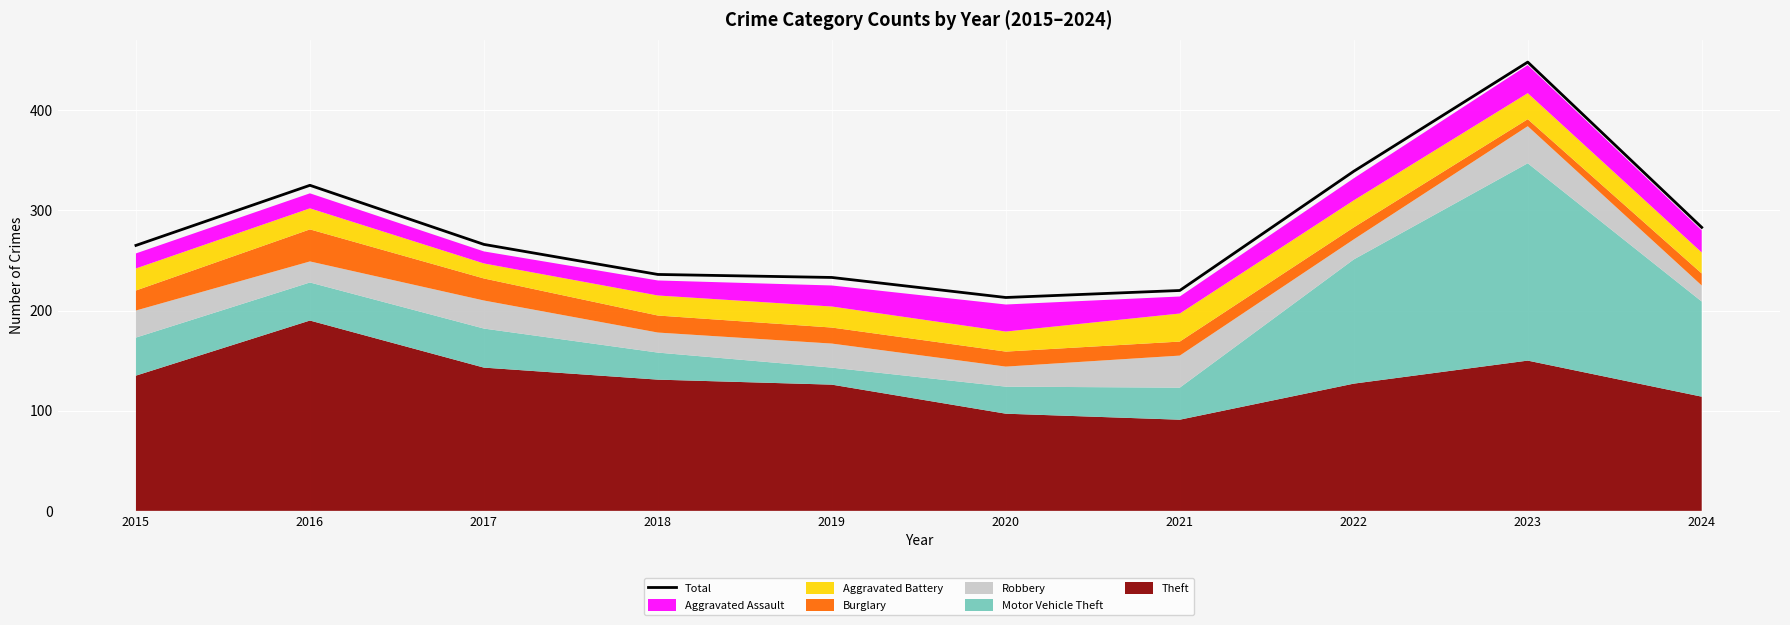

Does the chart display data point markers on the line(s)?

No